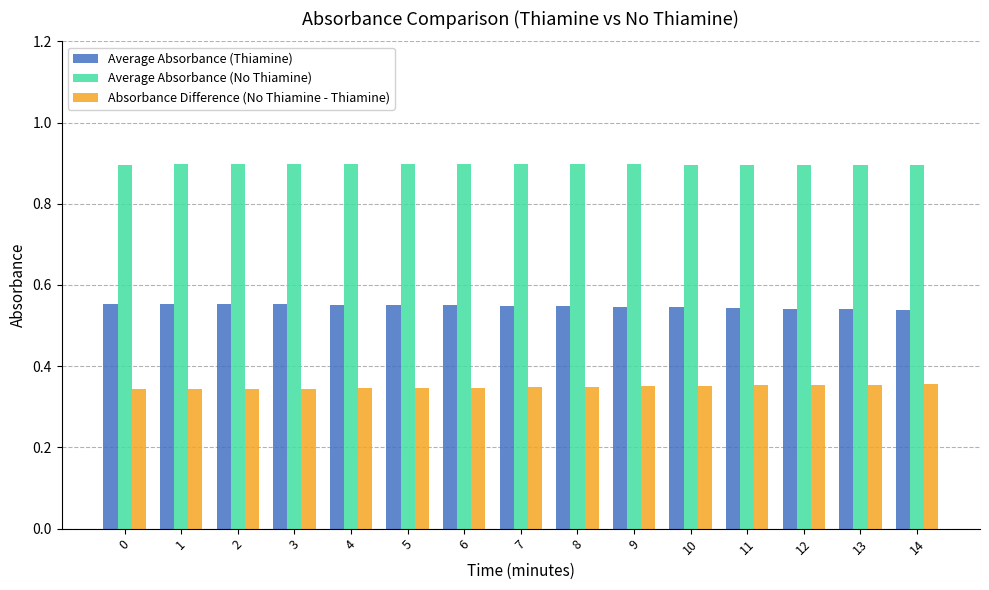

Is it true that Average Absorbance (Thiamine) equals 0.9 at 5?

False